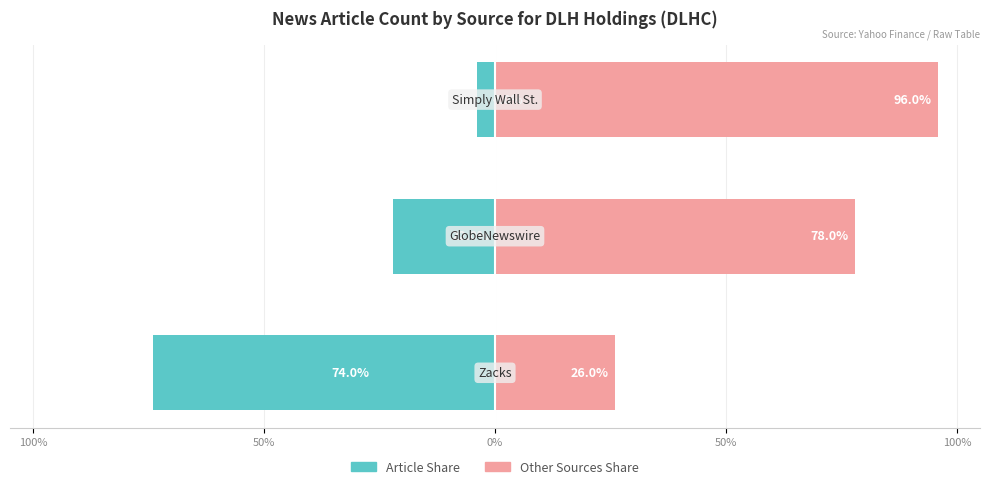

How many series are shown in this chart?

2